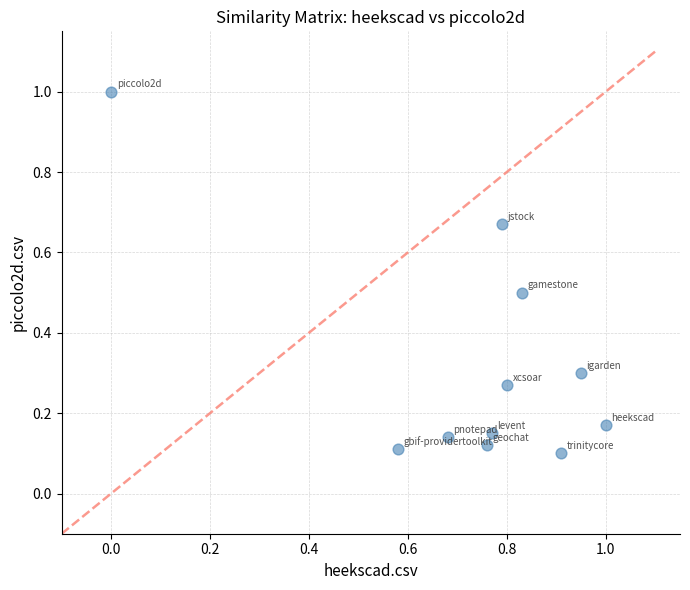

What is the range of Y values (max minus min)?

0.9